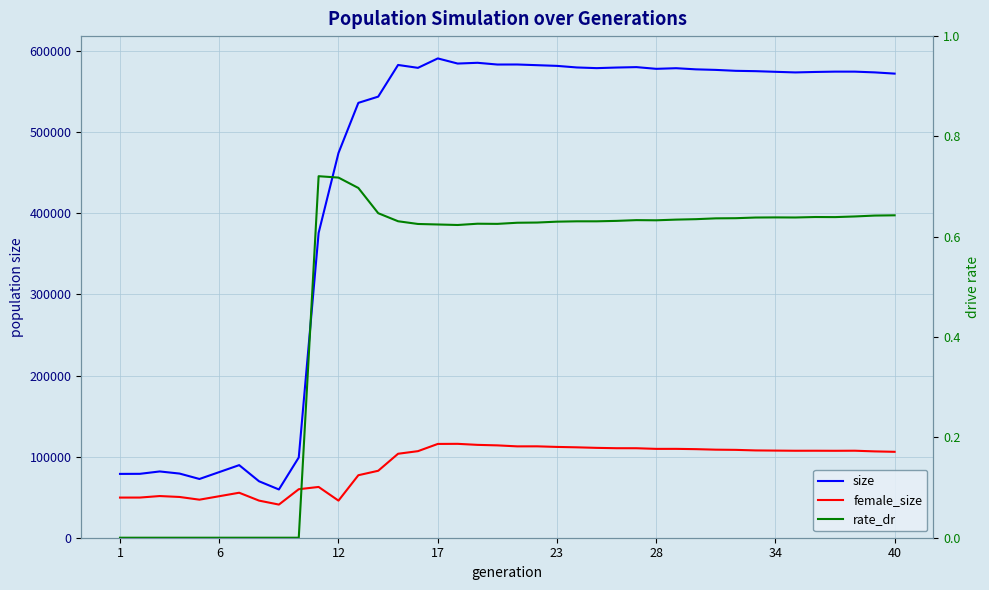

How many distinct data groups are displayed?

3